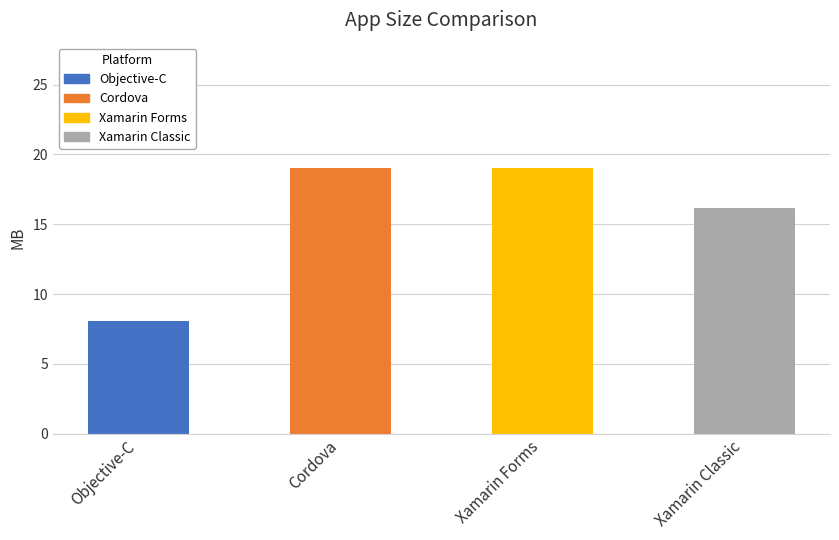

Where is the data nearest to the value 13?

Xamarin Classic